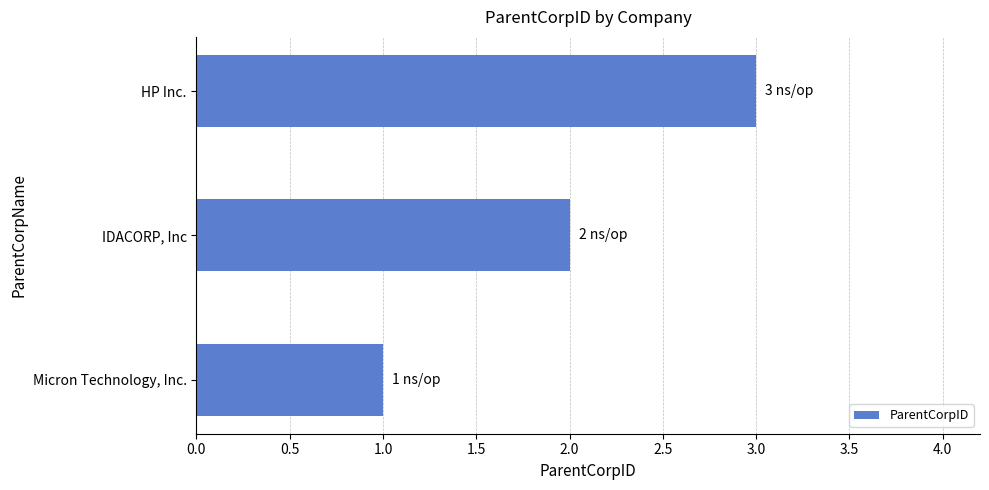

At which label is the value closest to 2?

IDACORP, Inc